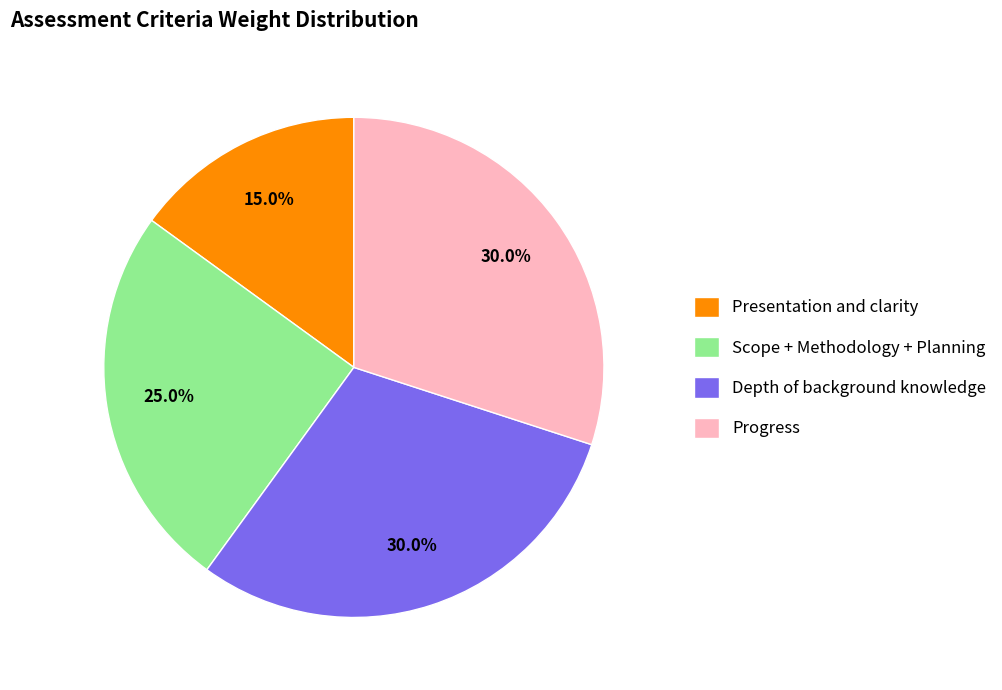

Count the number of slices in the pie.

4